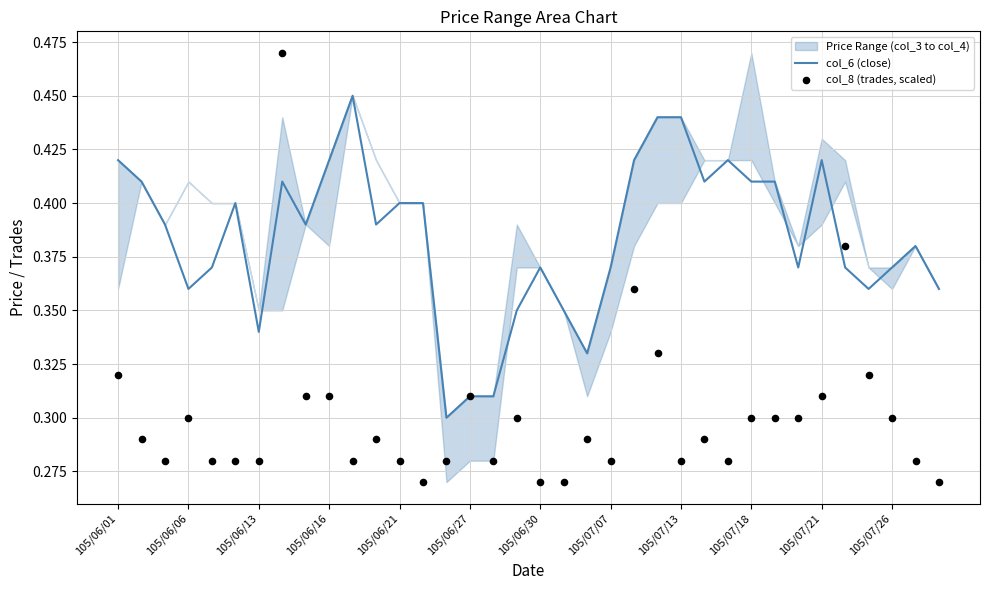

Which series has the largest total across all categories?

col_6 (close)